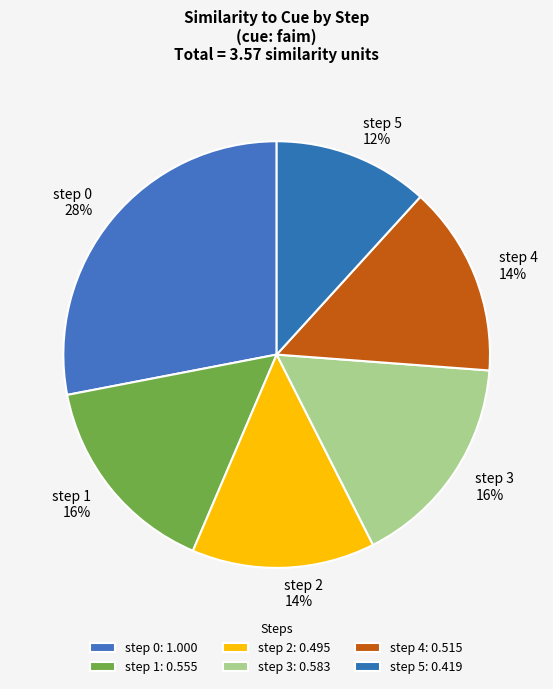

To the nearest percent, what portion does step 5 represent?

12%